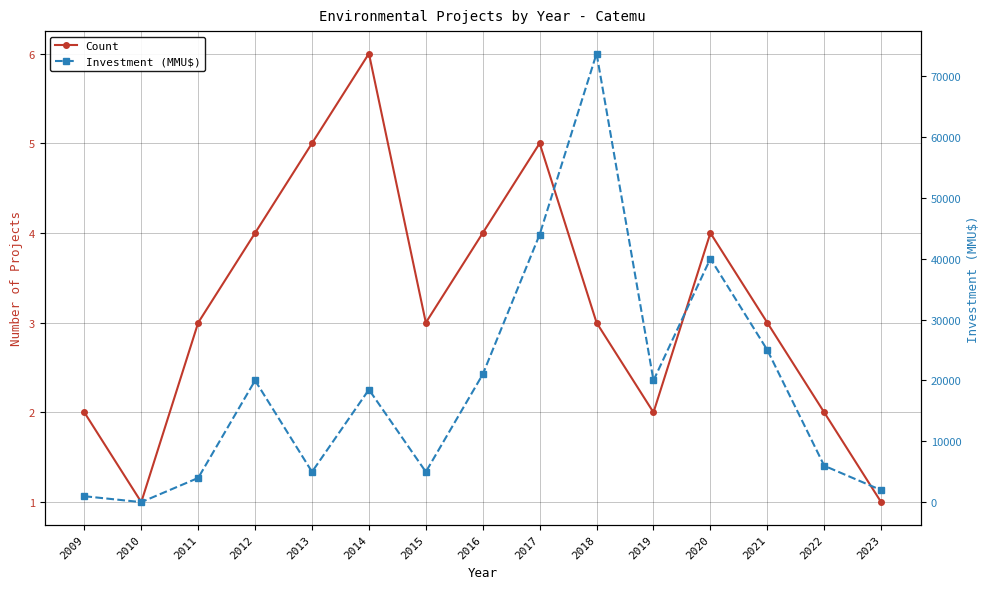

Reading left to right, list all the values displayed in this chart.

Count: 2	1	3	4	5	6	3	4	5	3	2	4	3	2	1
Investment (MMU$): 1000	30	4000	20000	5000	18500	5000	21000	43950	73656	20000	40000	25000	6000	2000